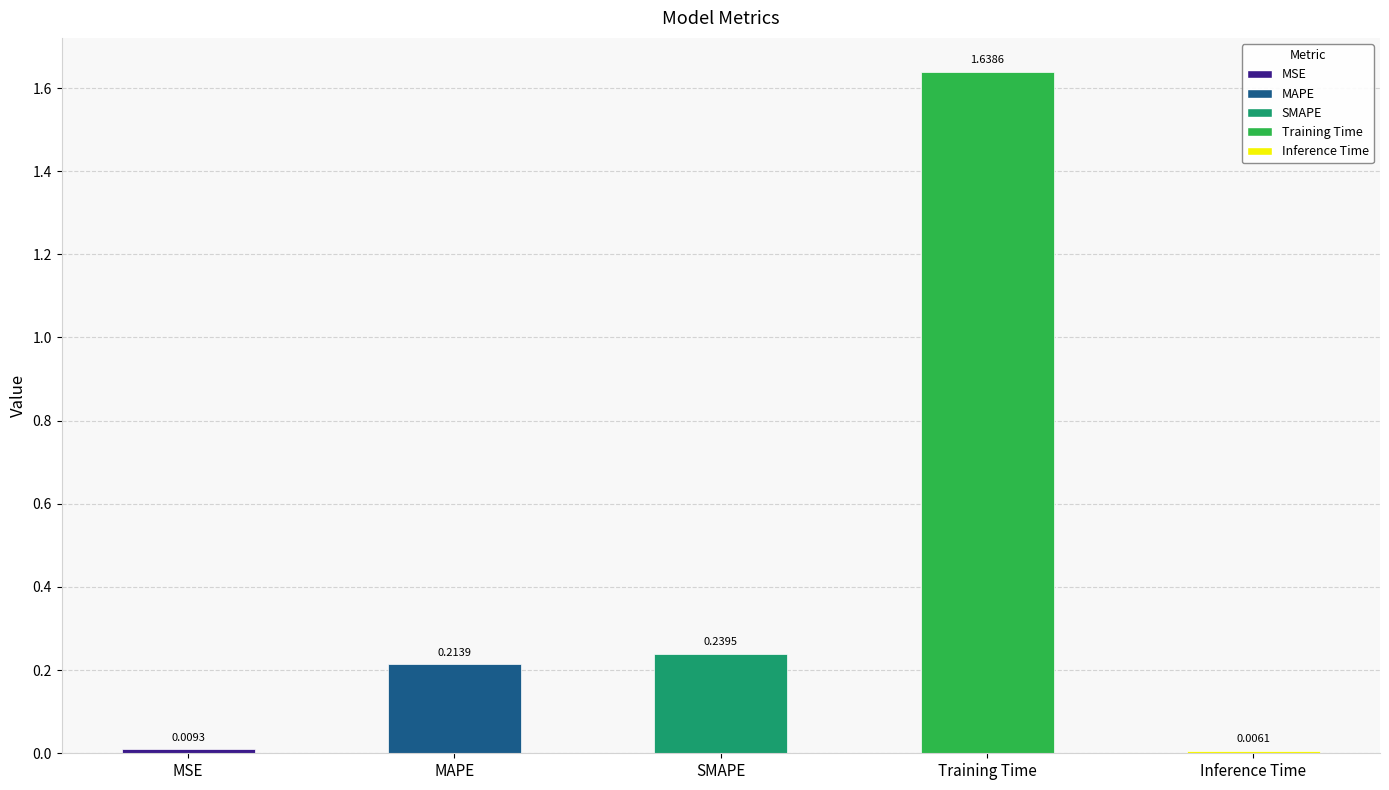

What is the average value?

0.4